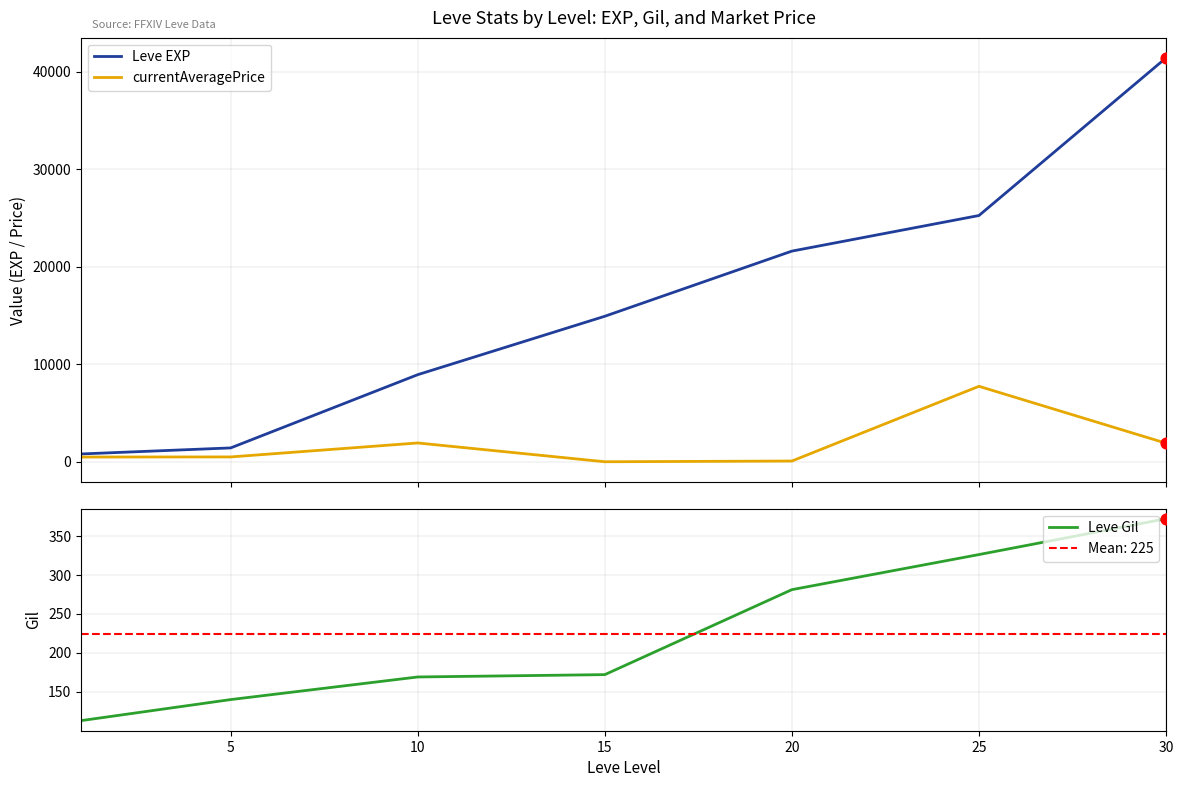

At how many categories does at least one series exceed 5154?

5